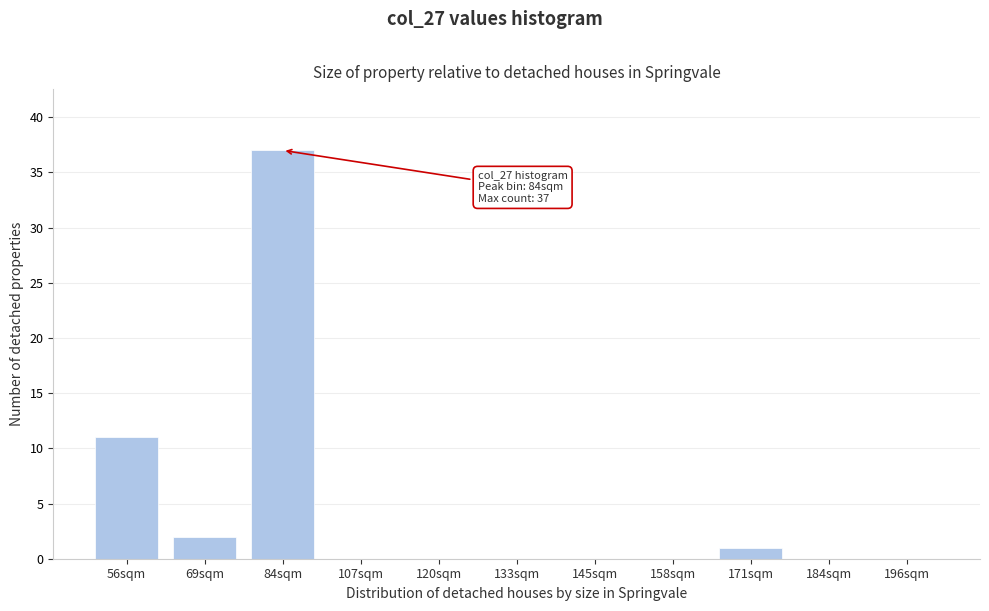

Reading left to right, extract all data points from this chart.

56sqm=11	69sqm=2	84sqm=37	107sqm=0	120sqm=0	133sqm=0	145sqm=0	158sqm=0	171sqm=1	184sqm=0	196sqm=0